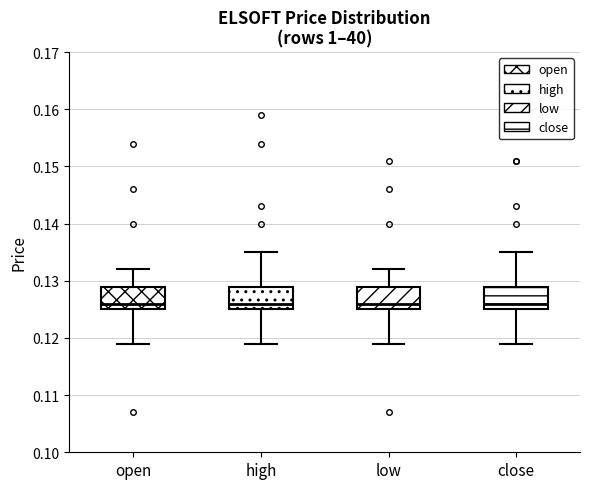

Reading left to right, read every box against the y-axis: the position of its median line, the range the box covers, and the ends of its whiskers. The values are not printed on the chart, so give them approximately, as read against the axis.

open: median 0.126, box 0.125 to 0.129, whiskers 0.119 to 0.132
high: median 0.126, box 0.125 to 0.129, whiskers 0.119 to 0.135
low: median 0.126, box 0.125 to 0.129, whiskers 0.119 to 0.132
close: median 0.126, box 0.125 to 0.129, whiskers 0.119 to 0.135